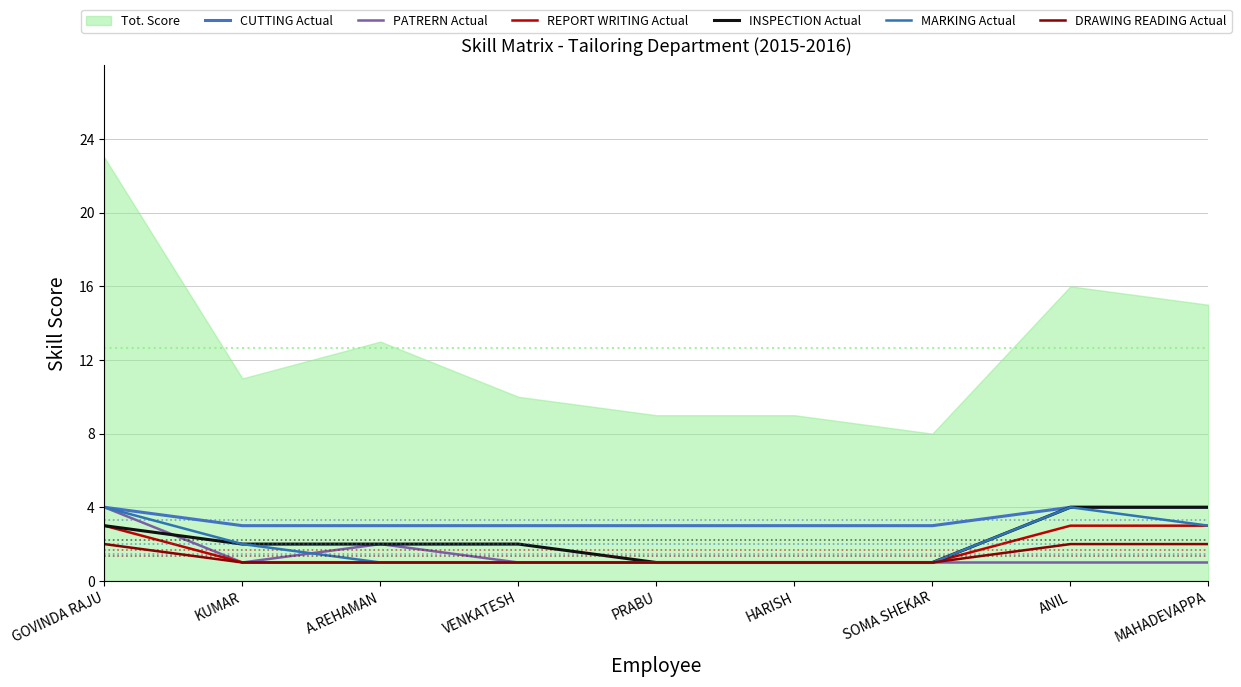

At which label does INSPECTION Actual first exceed 2?

GOVINDA RAJU